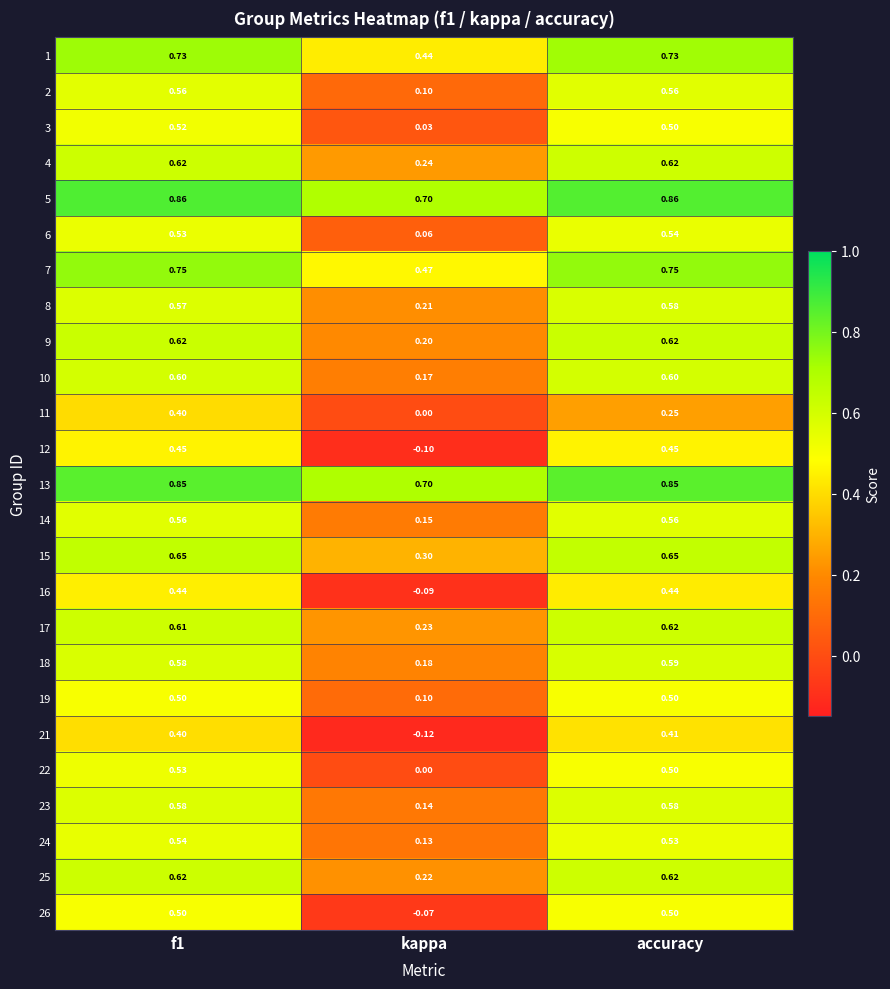

Which series has the largest total across all categories?

5